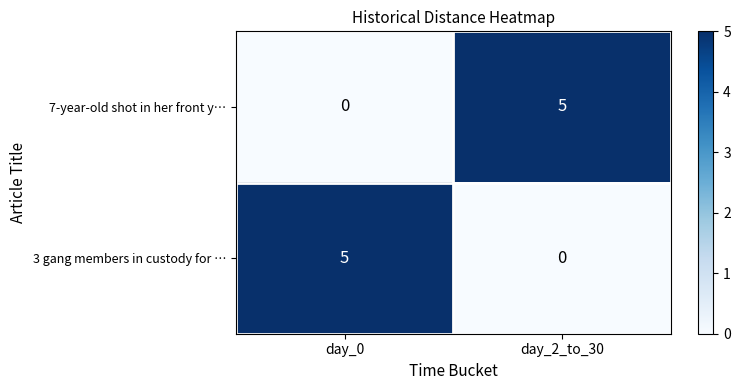

What is the difference between the highest and lowest values at day_2_to_30?

5